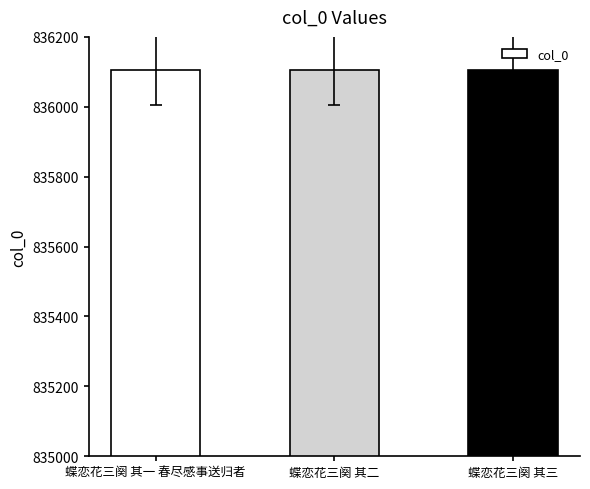

The value at 蝶恋花三阕 其二 is 836105. True or false?

True